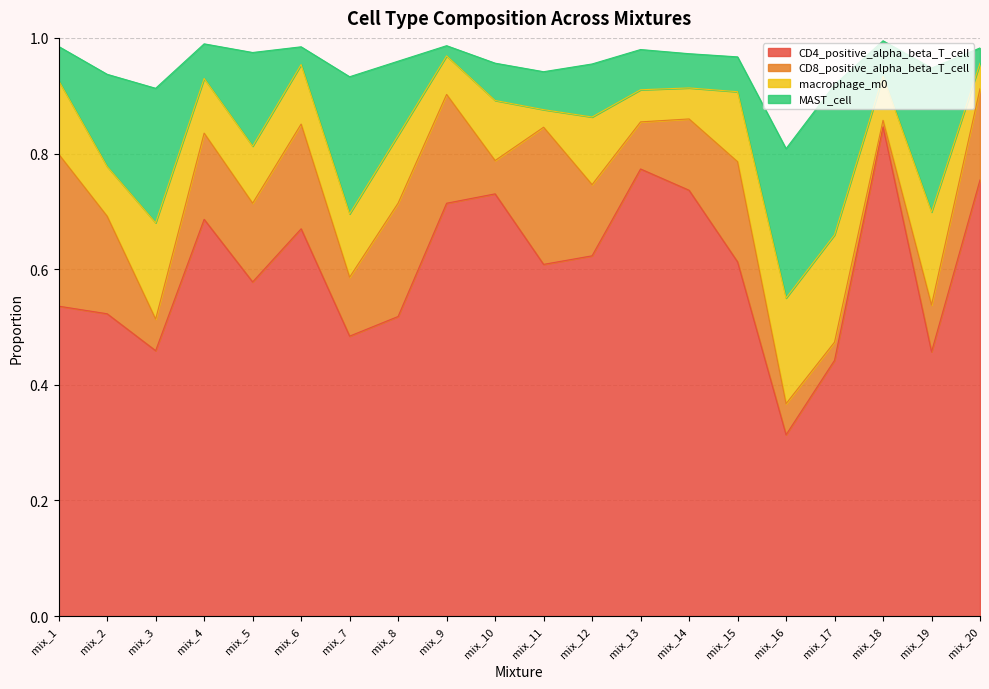

What is the sum of all MAST_cell values?

2.4